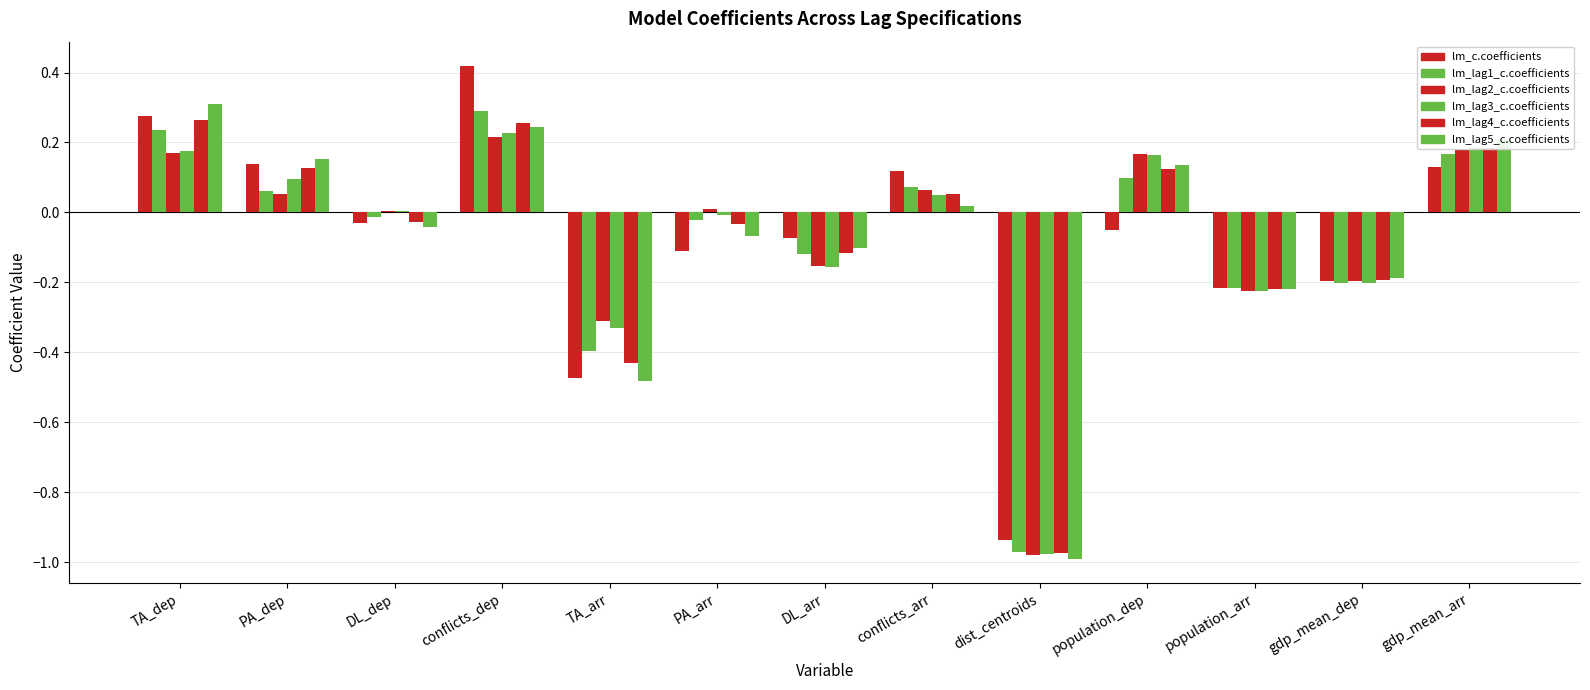

How many data points does each series have?

13